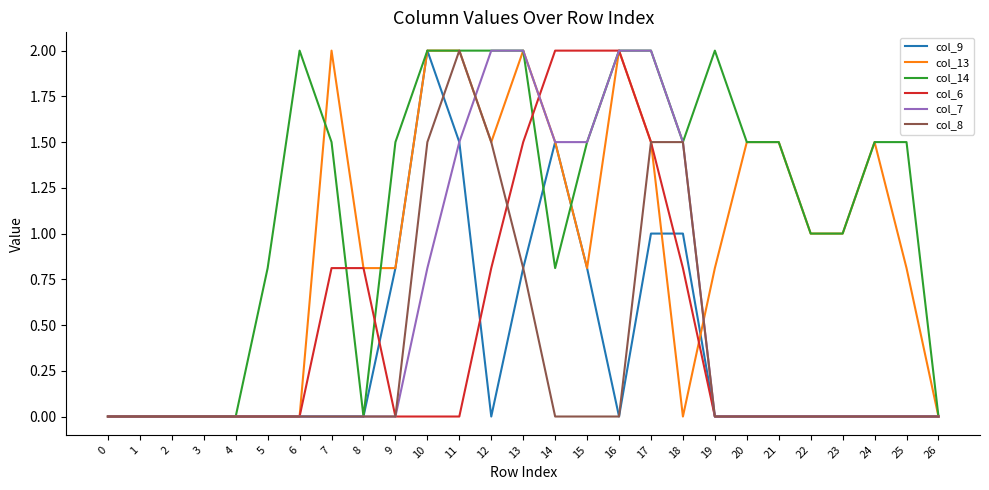

Does the chart display data point markers on the line(s)?

No